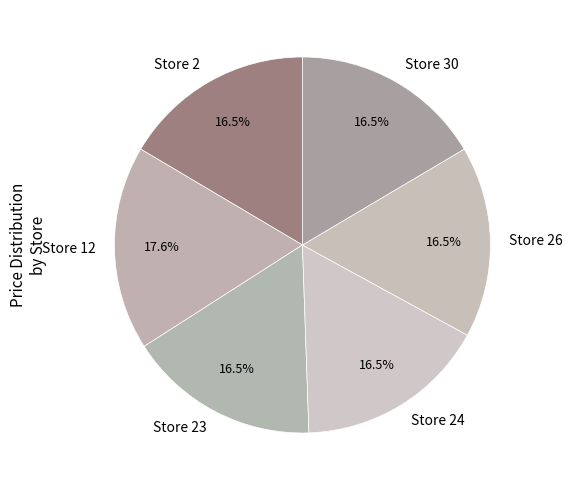

What is the largest slice in the pie chart?

Store 12